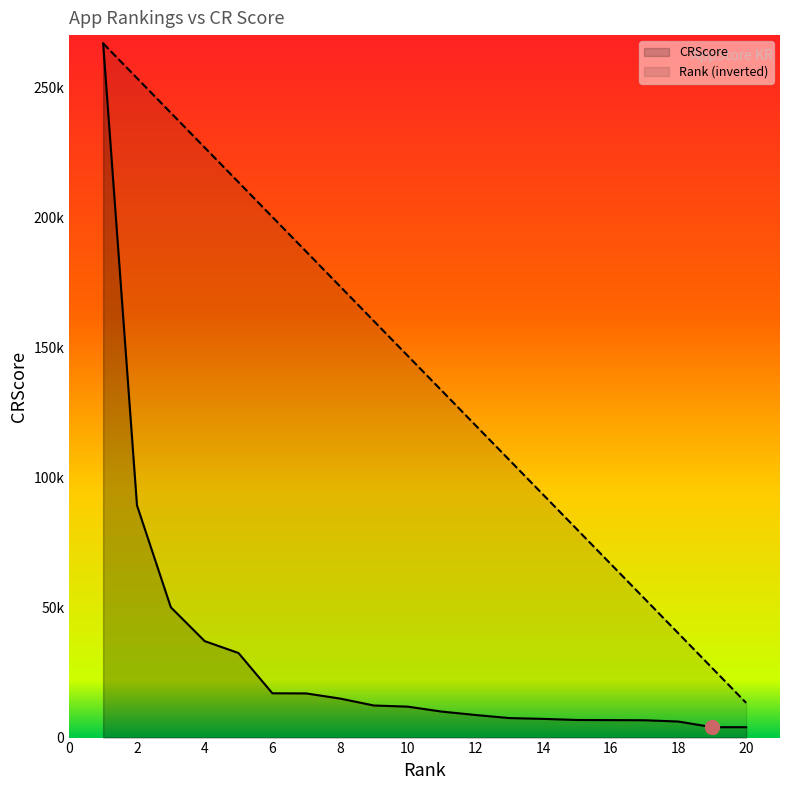

Rank the series by their maximum value, from lowest to highest.

CRScore, Rank (inverted)